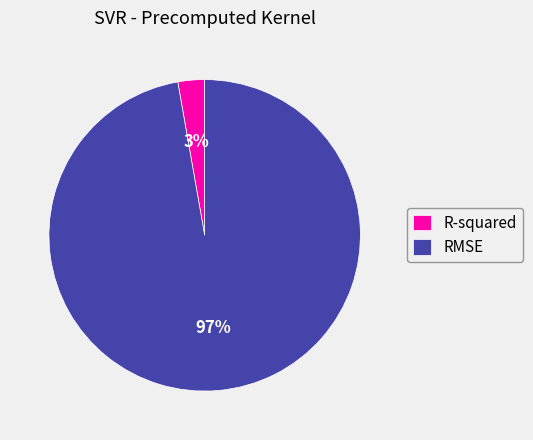

Does any single category account for the majority?

Yes